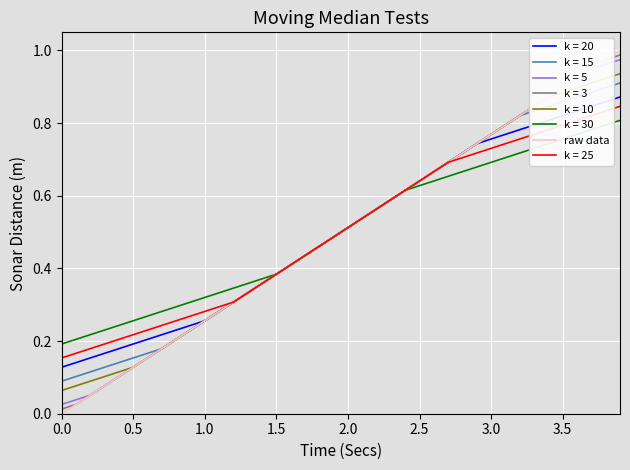

What are all the series names shown in the legend?

k = 20, k = 15, k = 5, k = 3, k = 10, k = 30, raw data, k = 25